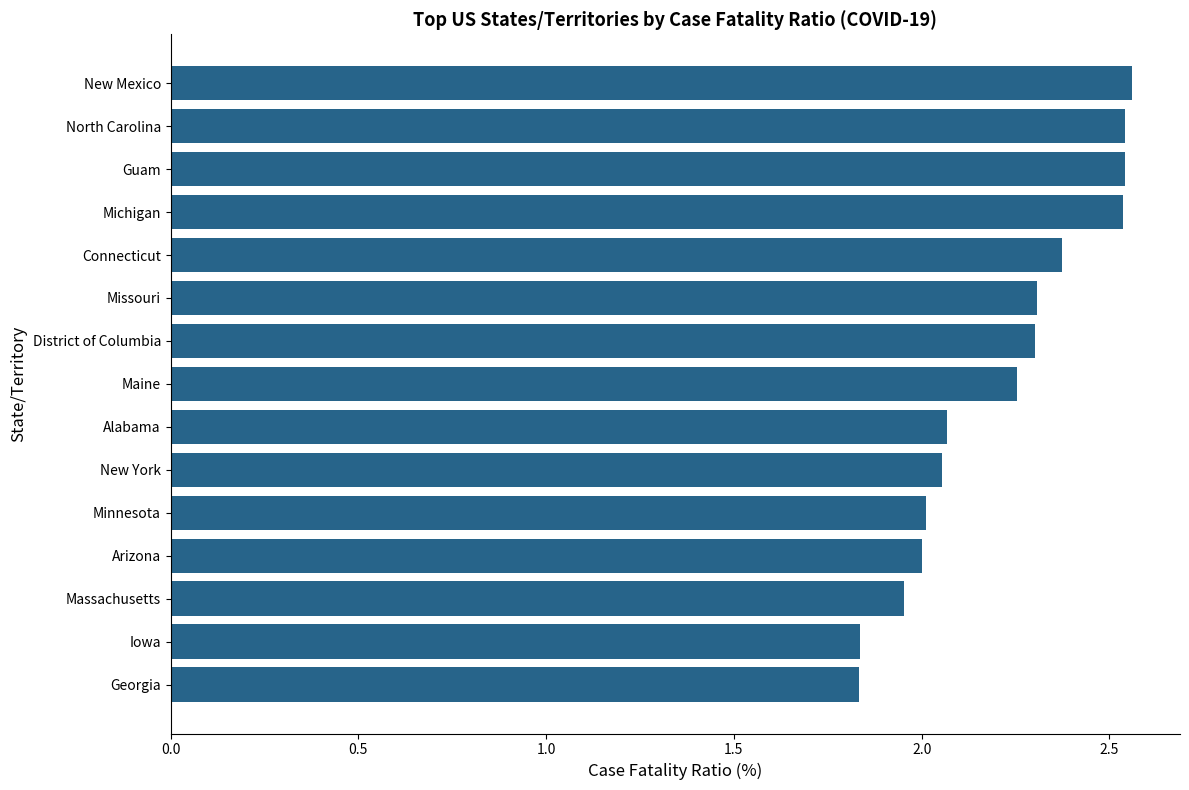

What is the ratio of the value at Maine to the value at District of Columbia?

1.0